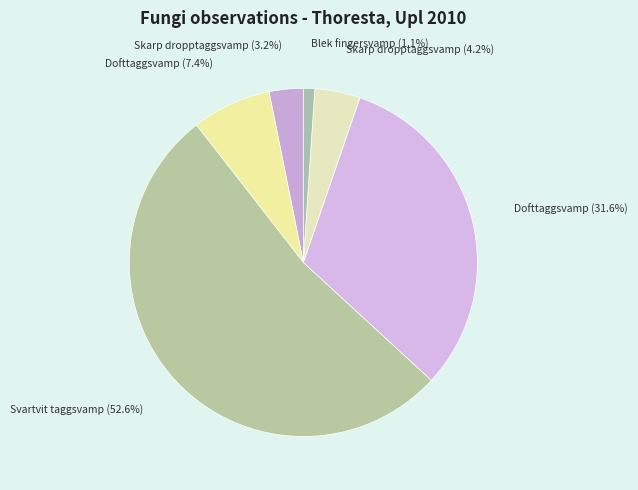

Rank the categories by value from highest to lowest.

Svartvit taggsvamp (1622623), Dofttaggsvamp (1440428), Dofttaggsvamp (1440429), Skarp dropptaggsvamp (1394521), Skarp dropptaggsvamp (1394522), Blek fingersvamp (6623370)